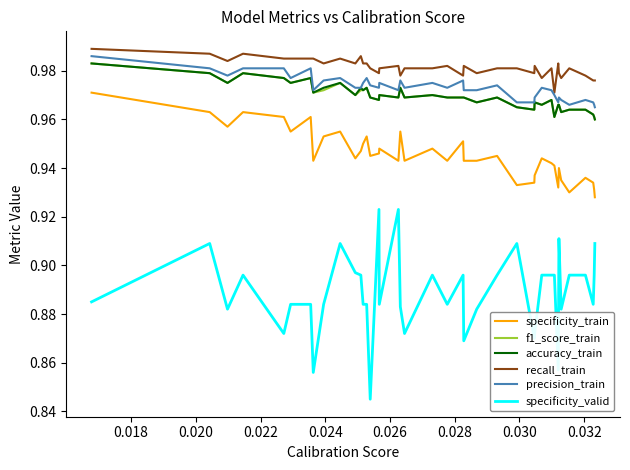

Which series has the widest spread of values?

specificity_valid